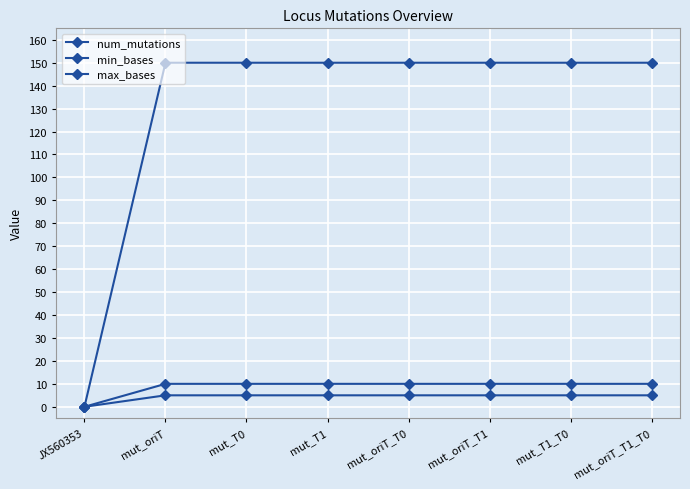

True or false: num_mutations has a value of 2 at JX560353.

False